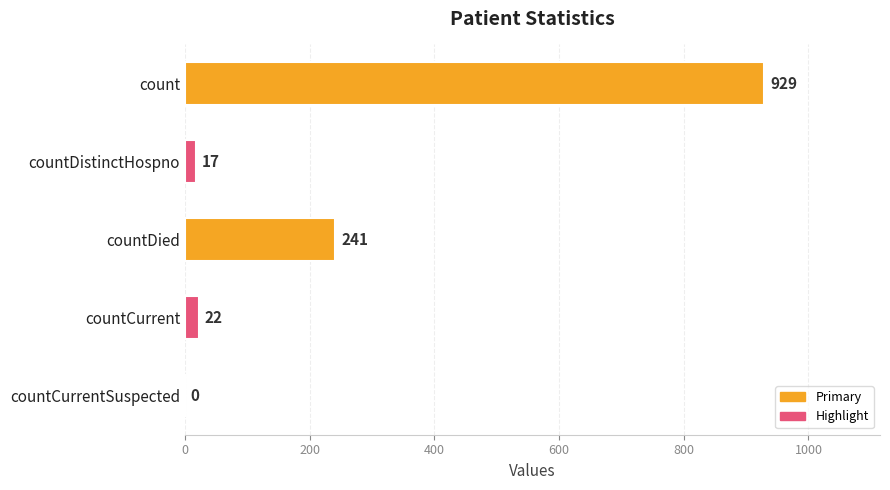

Does the chart contain stacked bars?

No